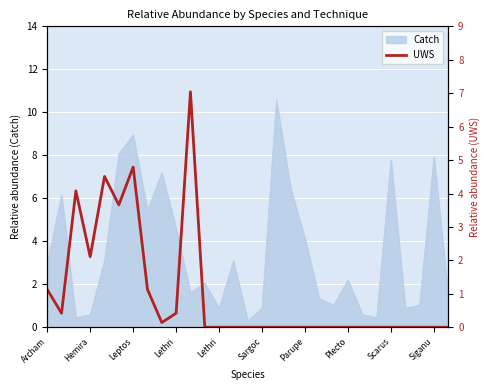

True or false: the data has more than 1 interior local peaks.

True